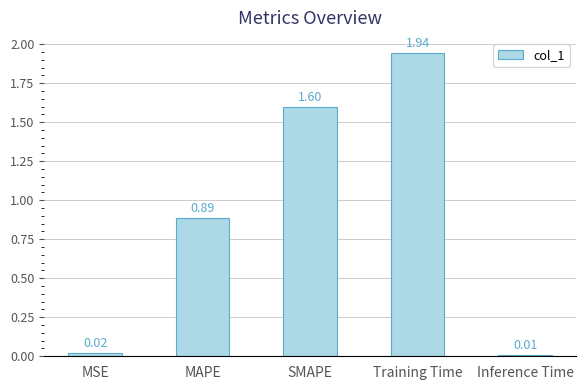

Which has a higher value, SMAPE or MAPE?

SMAPE